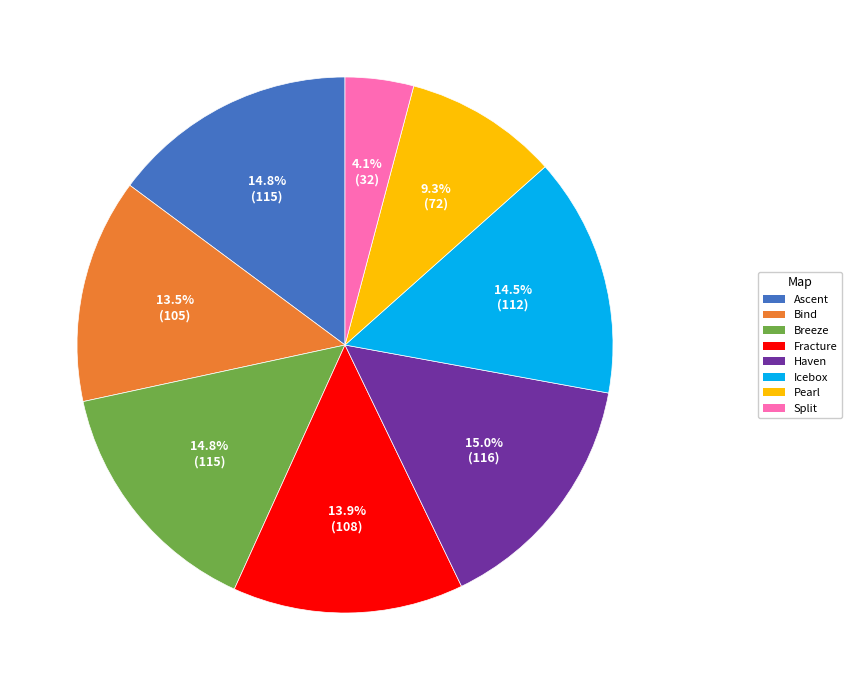

Does Icebox represent more than half of the total?

No